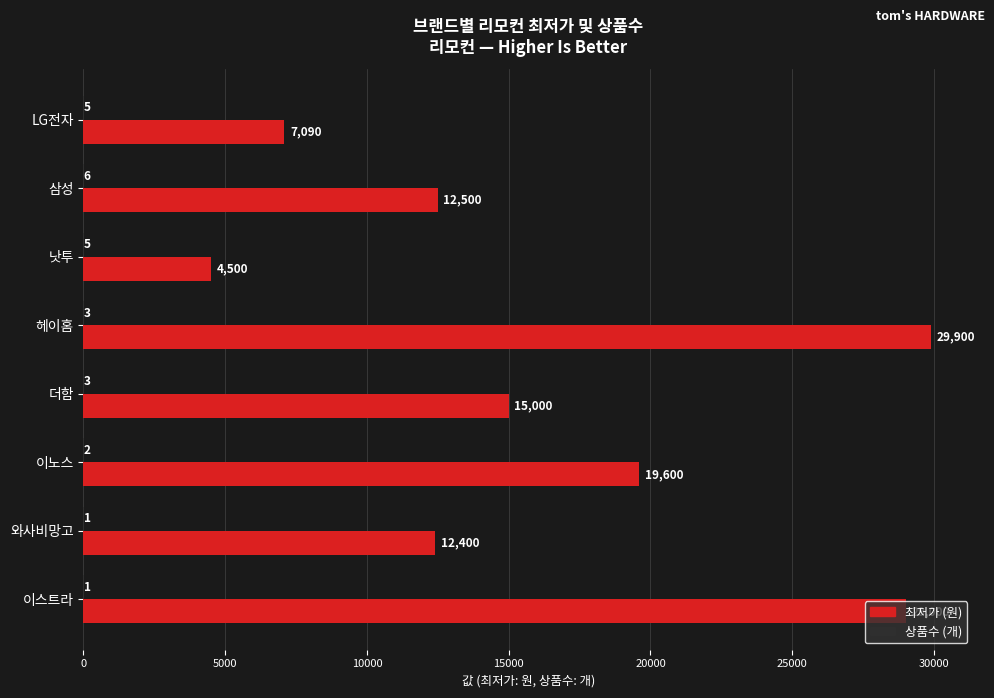

What is the total value across all series at LG전자?

7095